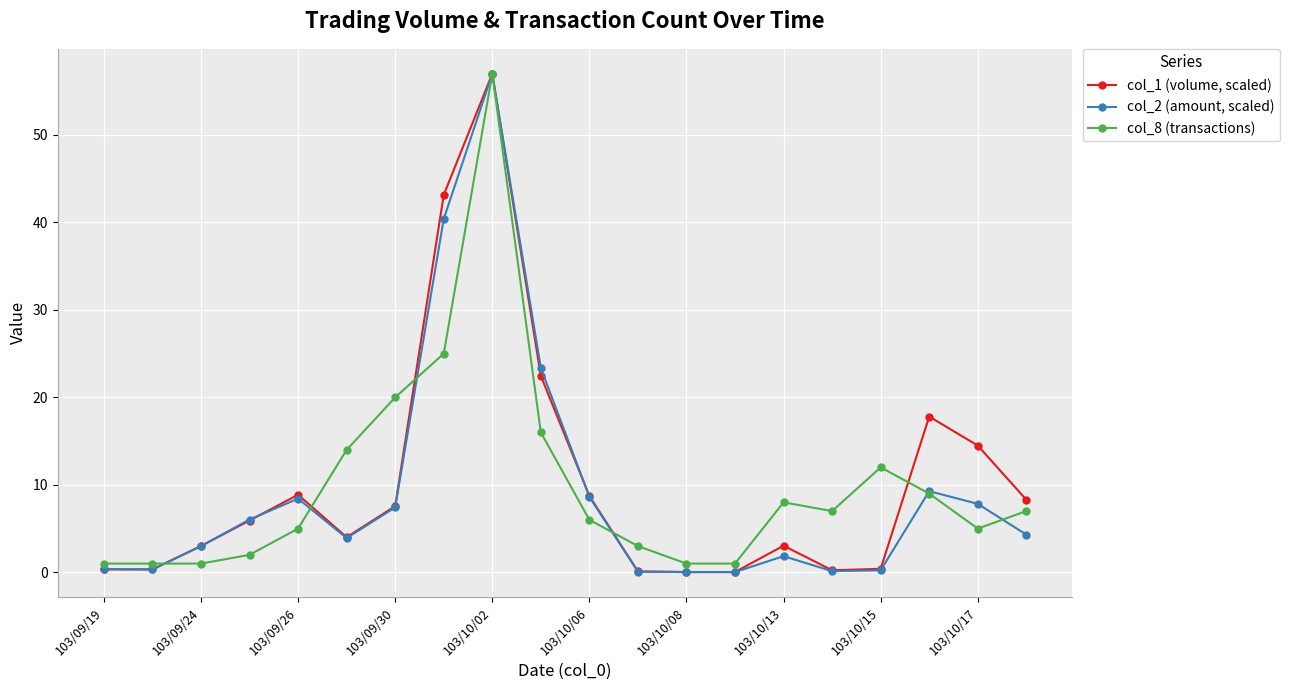

What is the value of the col_8 (transactions) point at the 16th from the left?

7.0